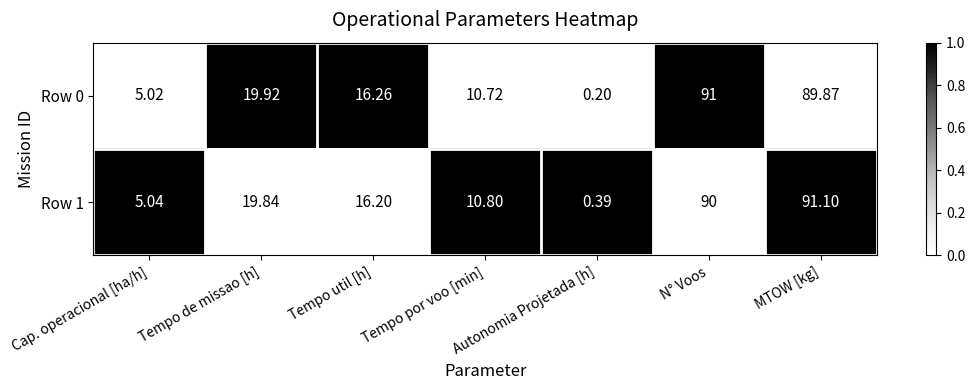

At which label is Row 0 closest to 45?

Tempo de missao [h]